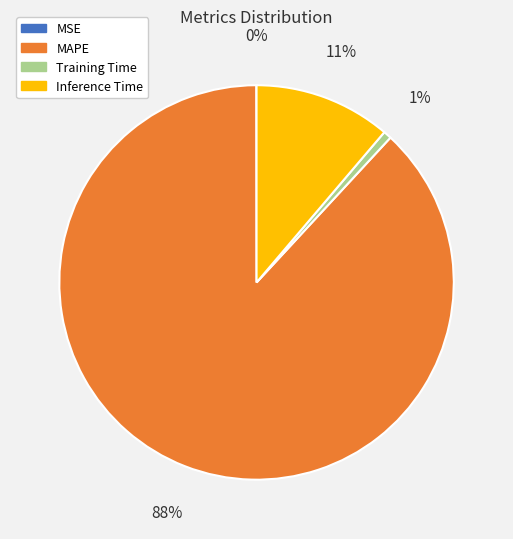

Does Inference Time represent more than half of the total?

No